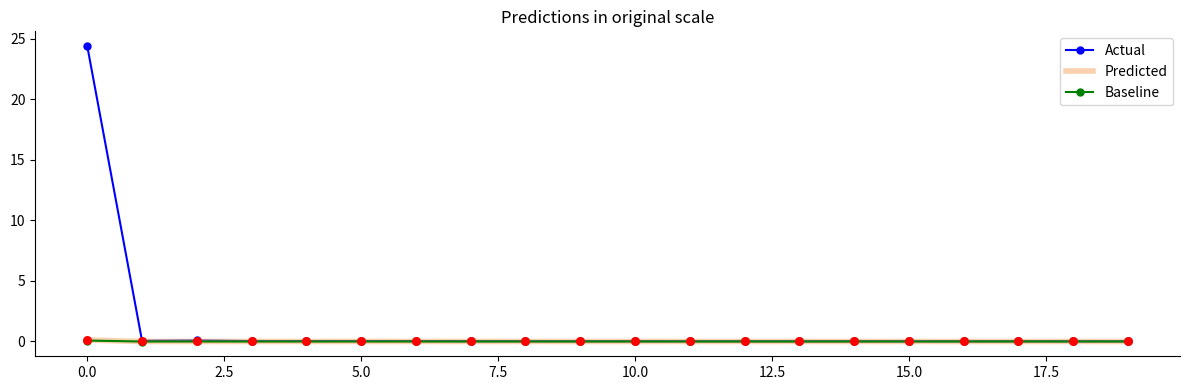

Which series has the widest spread of values?

Actual